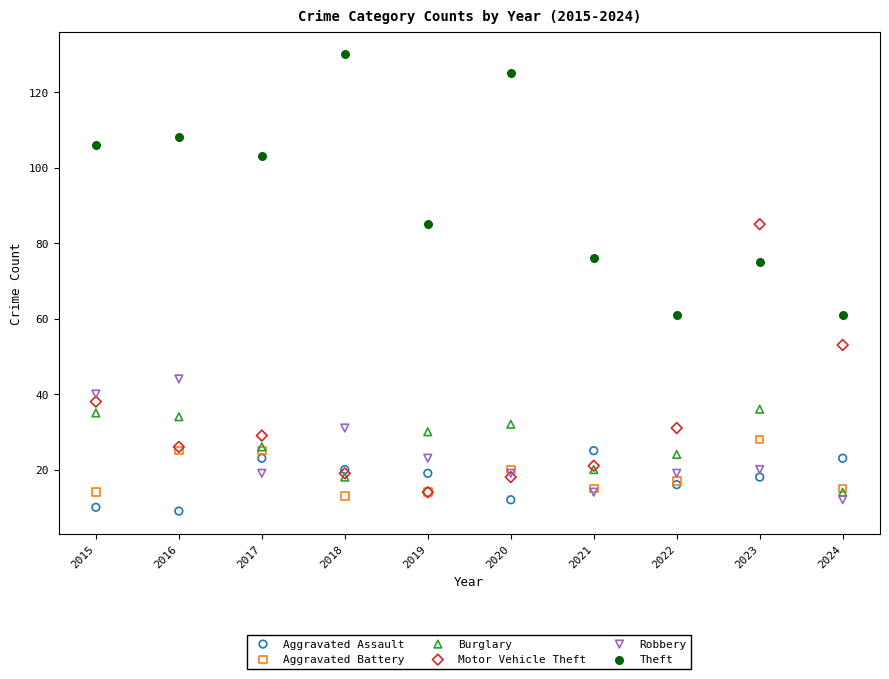

In the Theft series, what Y value is closest to 95?

103